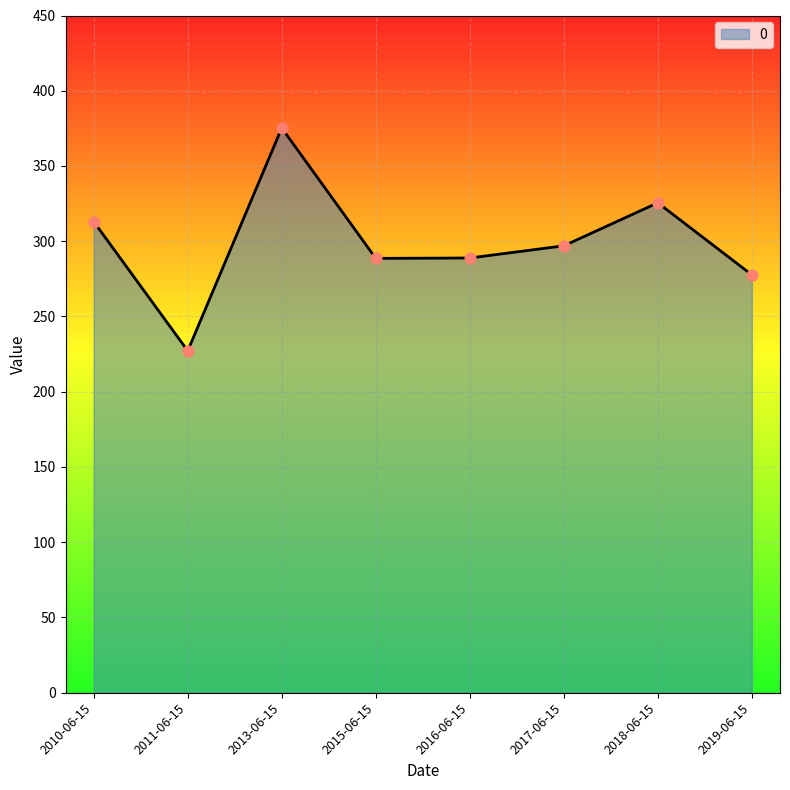

Between 2015-06-15 and 2010-06-15, which is larger?

2010-06-15